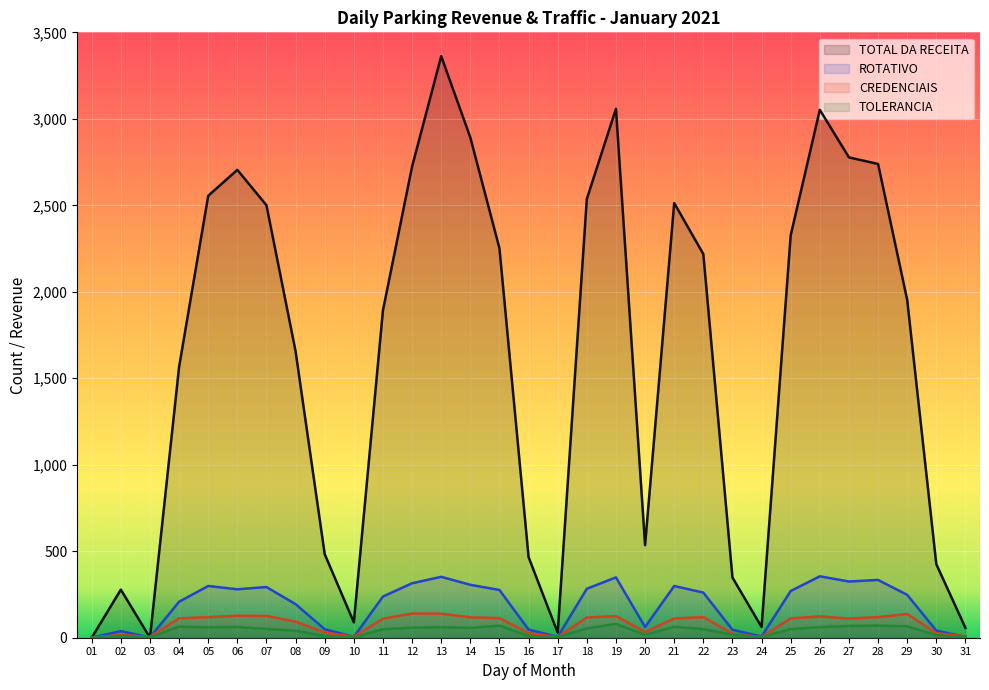

At which category is the sum across all series the highest?

13